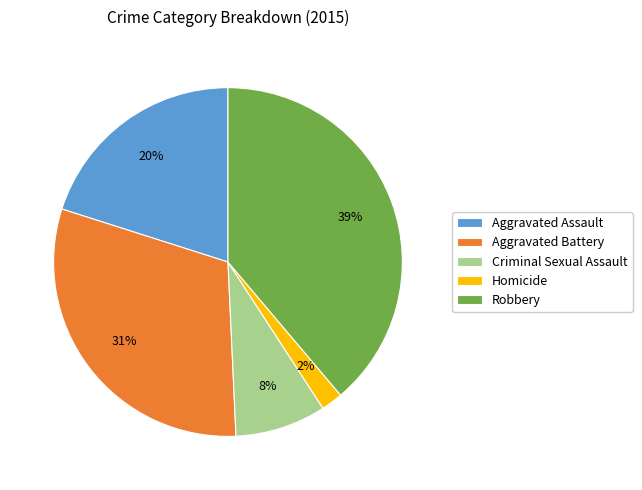

To the nearest percent, what portion does Homicide represent?

2%